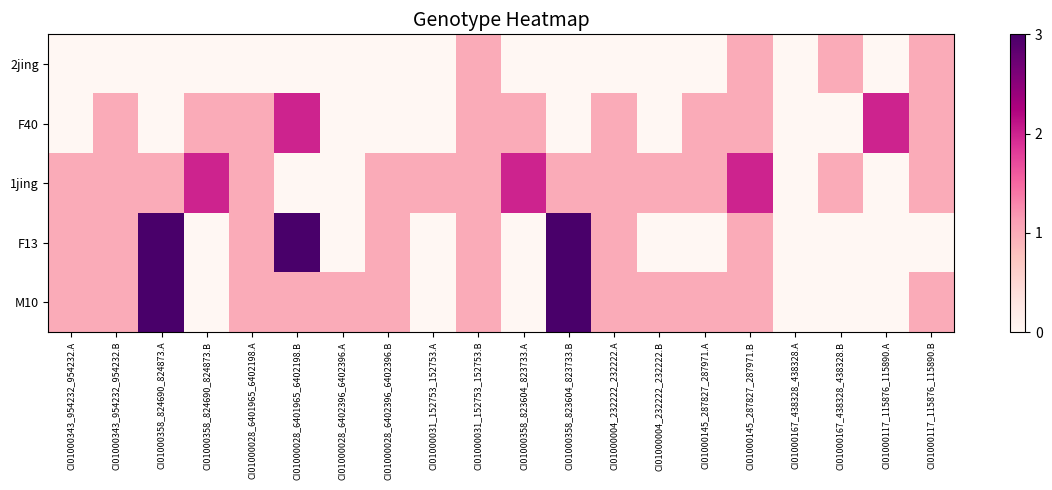

What is the spread (max minus min) of values at CI01000028_6401965_6402198.B?

3